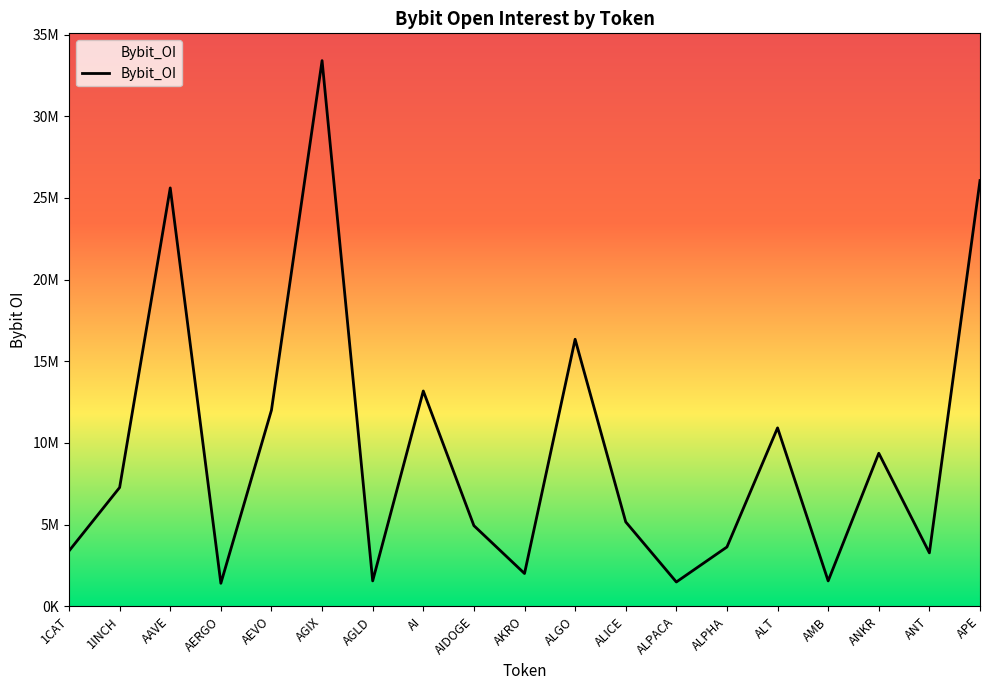

True or false: the data shows 1974982 at 1CAT.

False